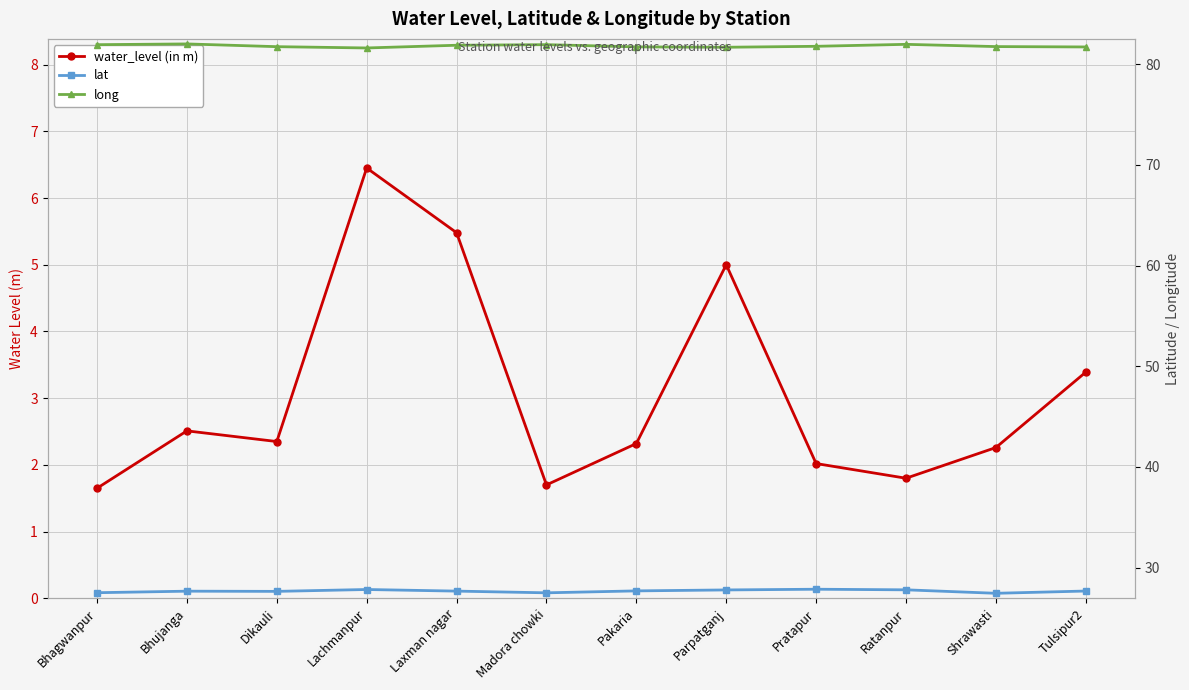

Which series has the largest total across all categories?

long